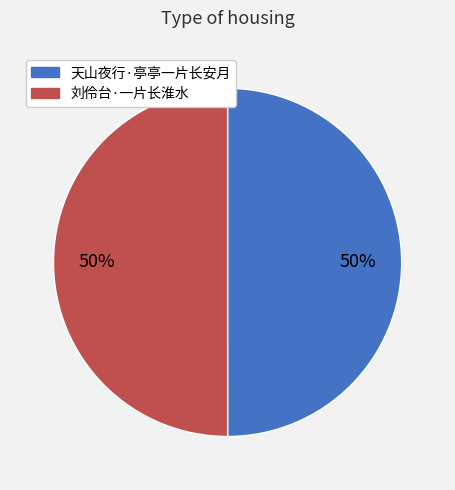

To the nearest percent, what percentage of the pie is 天山夜行·亭亭一片长安月?

50%